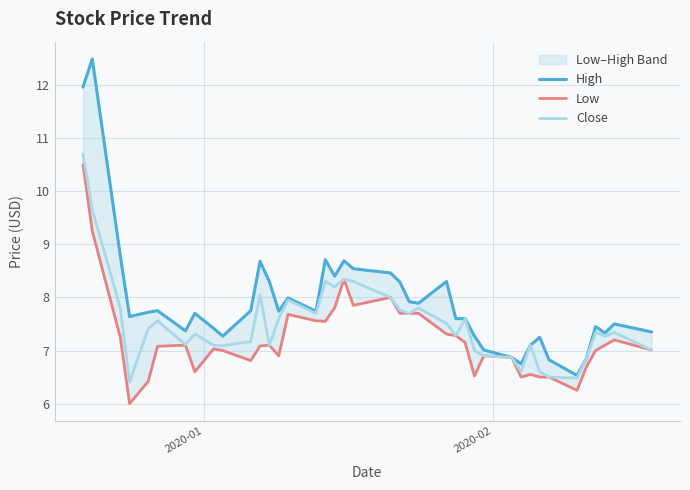

What is the difference between the second highest and minimum values in the High series?

5.4